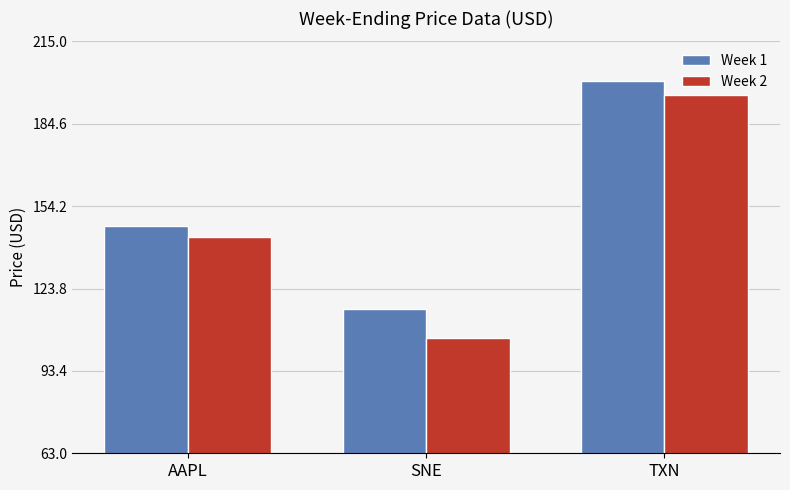

What is the highest value of the Week 1 series?

200.3